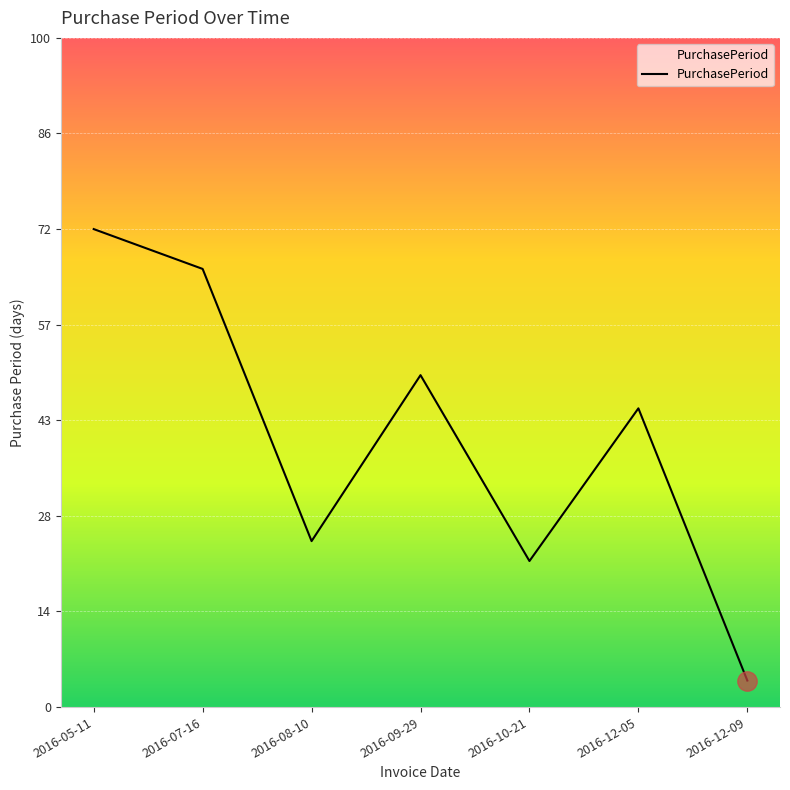

Reading right to left, extract all data points from this chart.

4	45	22	50	25	66	72